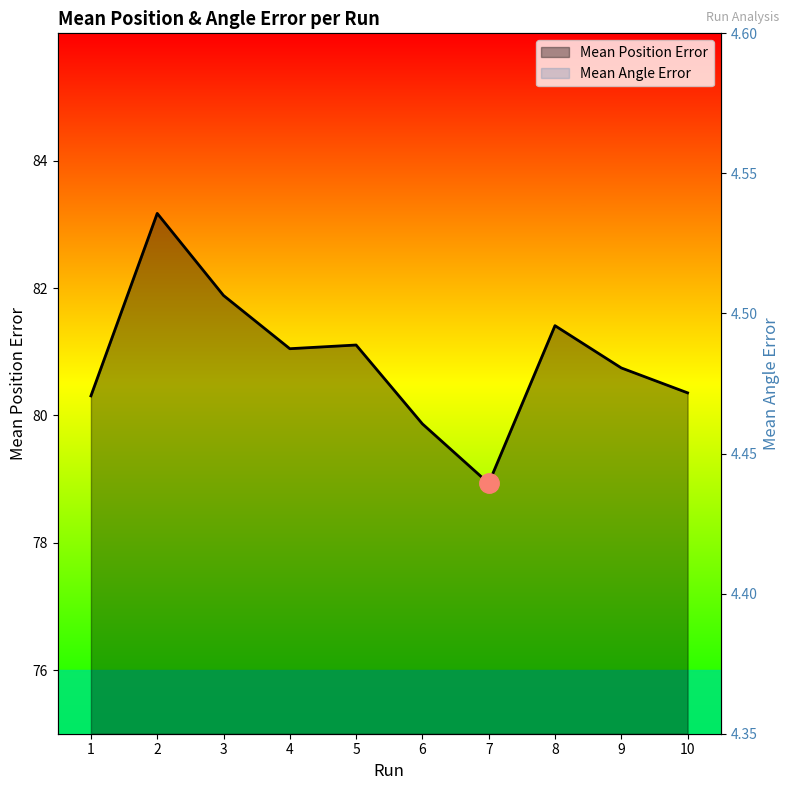

Which category has the highest value in the Mean Angle Error series?

9